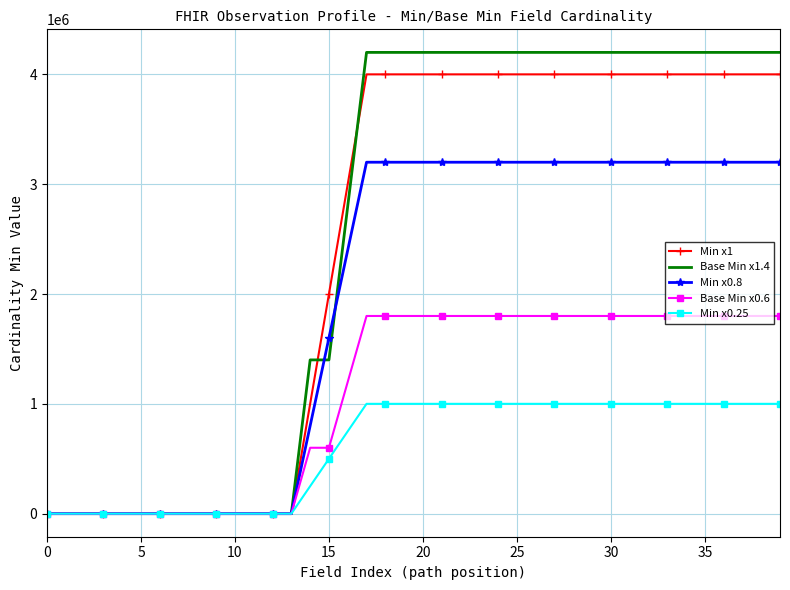

How many Min x0.25 values are between 0 and 1000000?

40